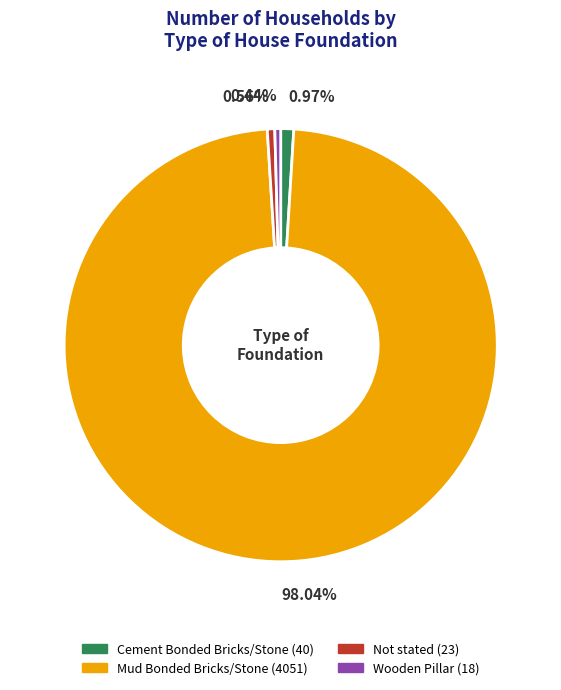

How many segments does this pie chart have?

4